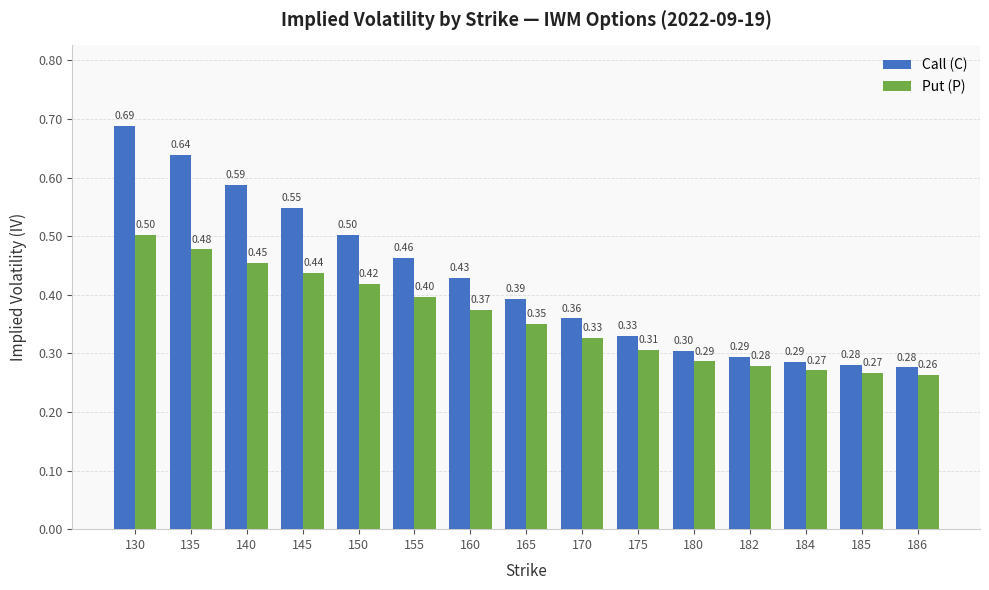

What is the sum of the Call (C) values at 180 and 135?

0.9